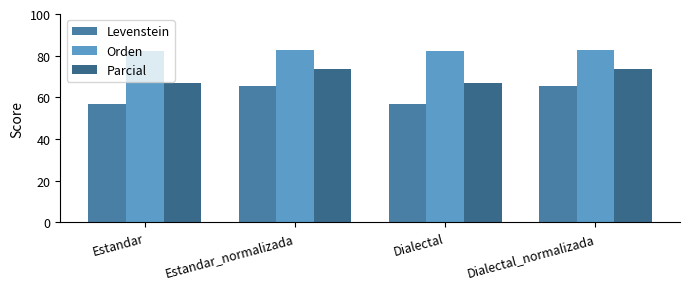

At which category is the sum across all series the highest?

Estandar_normalizada